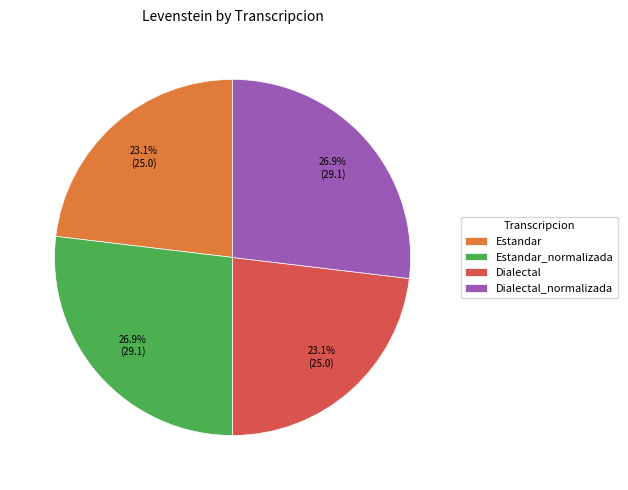

What is the total percentage of Dialectal and Estandar?

46.2%